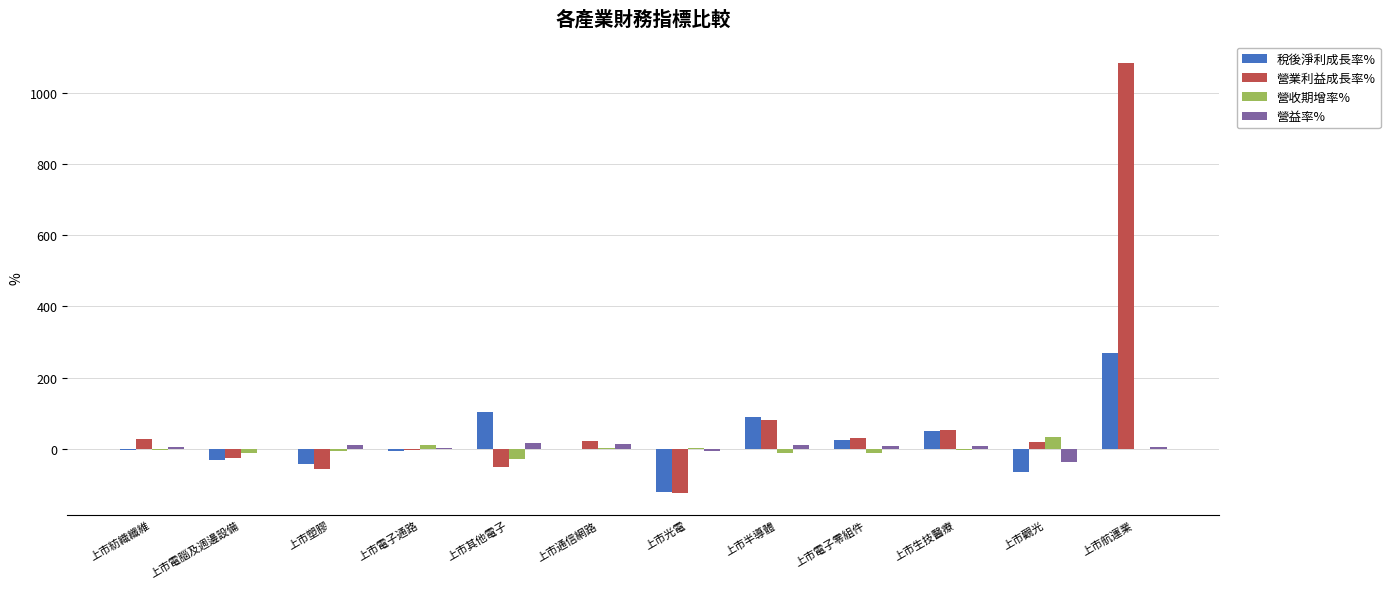

The value of 稅後淨利成長率% at 上市觀光 is -65.6. True or false?

True